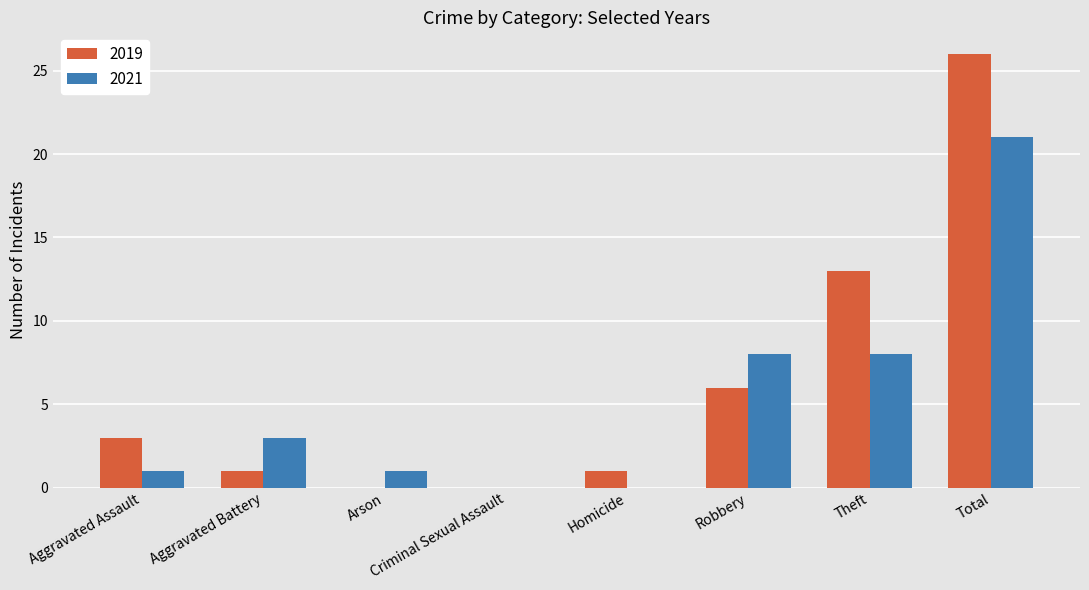

Which category has the highest value in the 2019 series?

Total